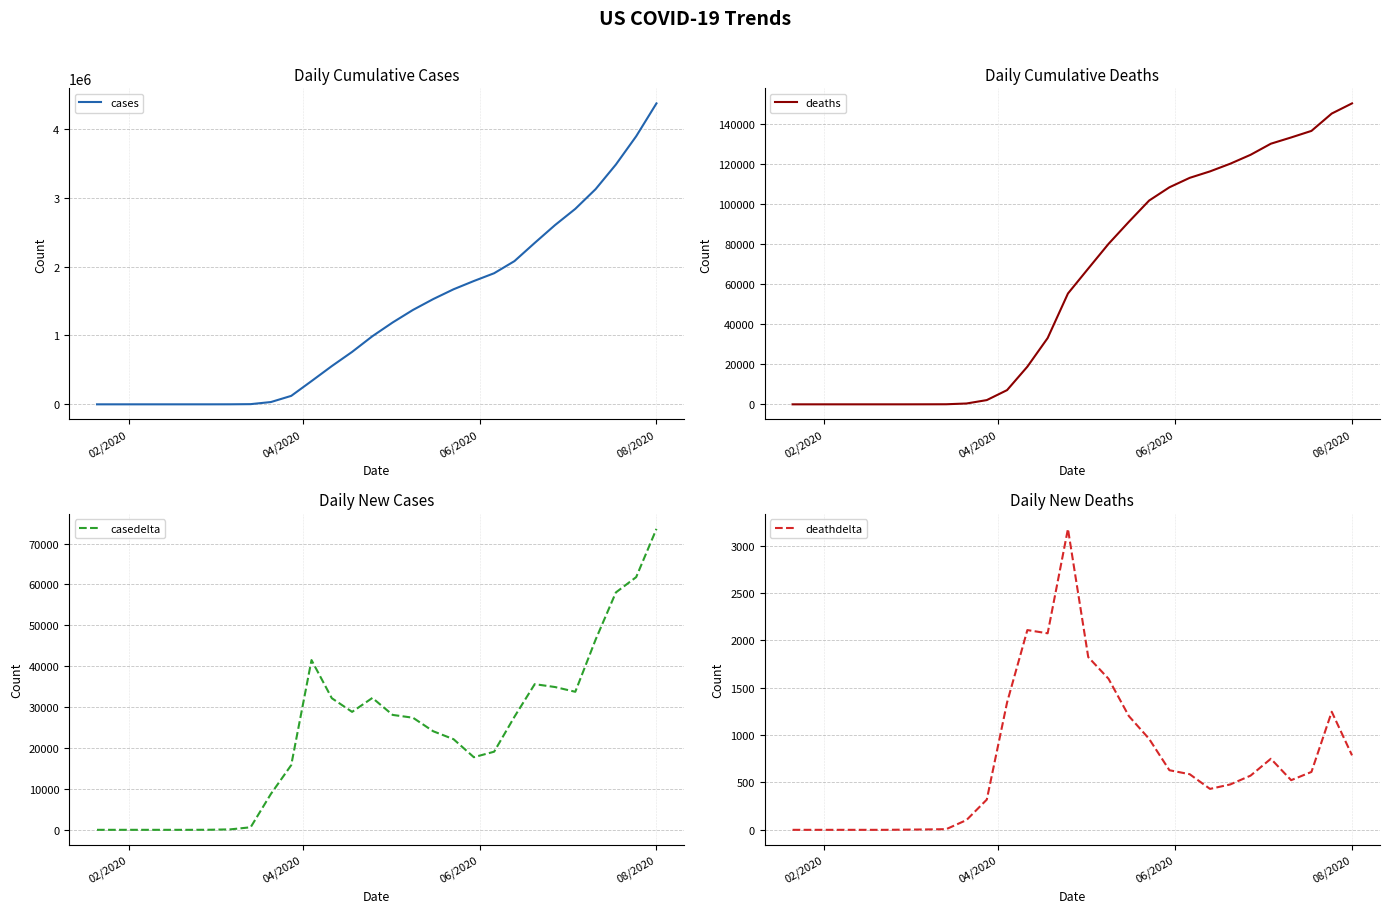

Which category has the highest value in the deaths series?

08/2020